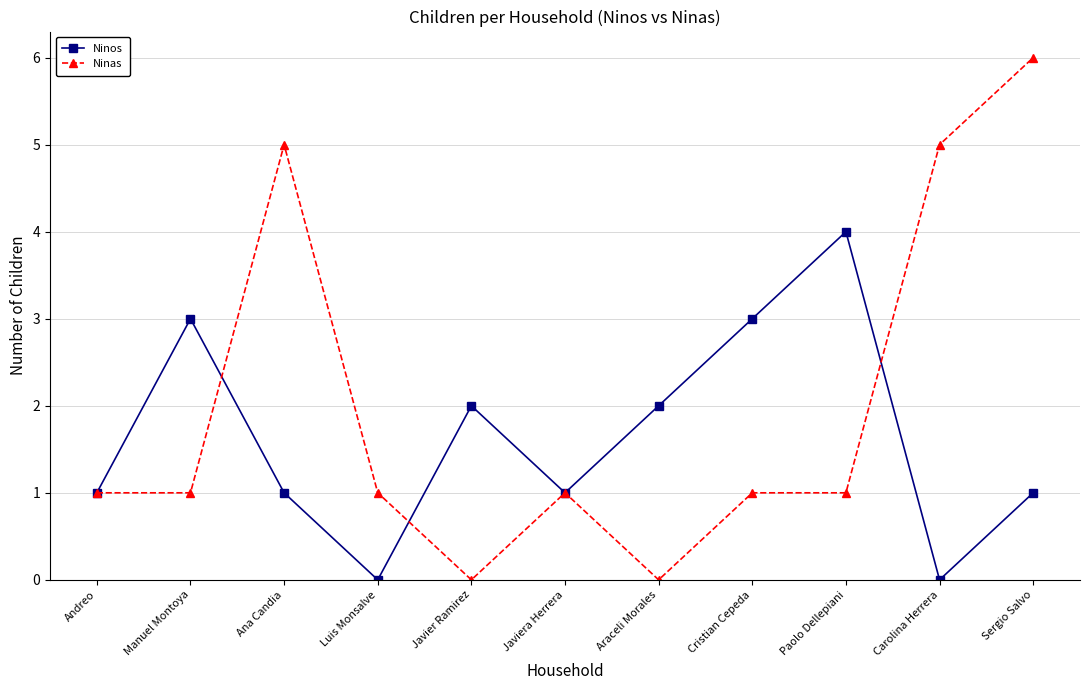

Rank the series at Araceli Morales from lowest to highest value.

Ninas, Ninos